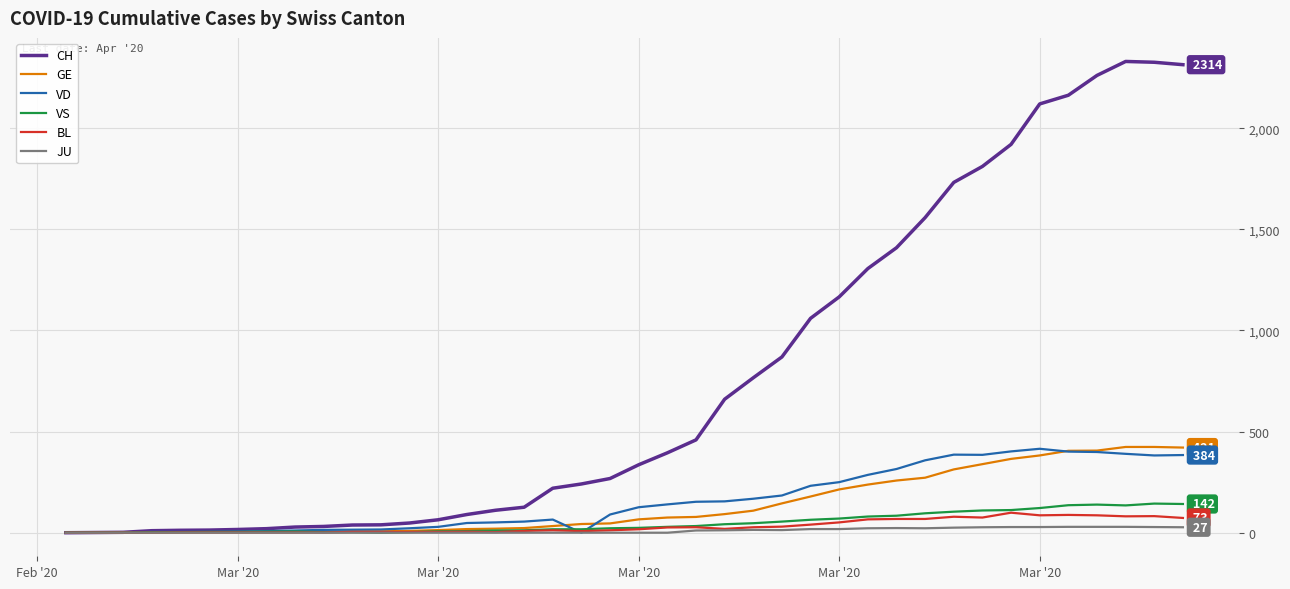

Which series has the widest spread of values?

CH